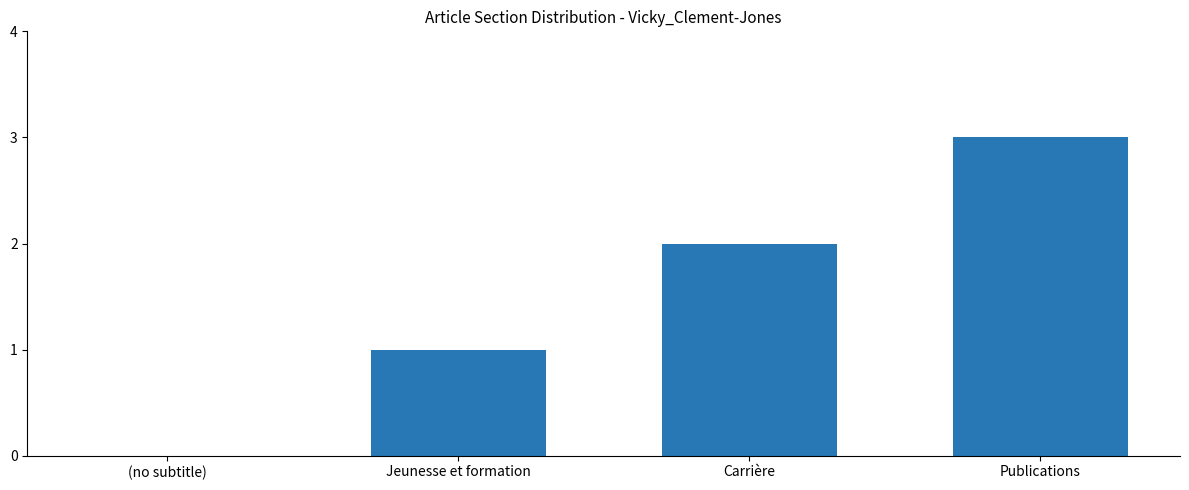

Does the chart contain stacked bars?

No